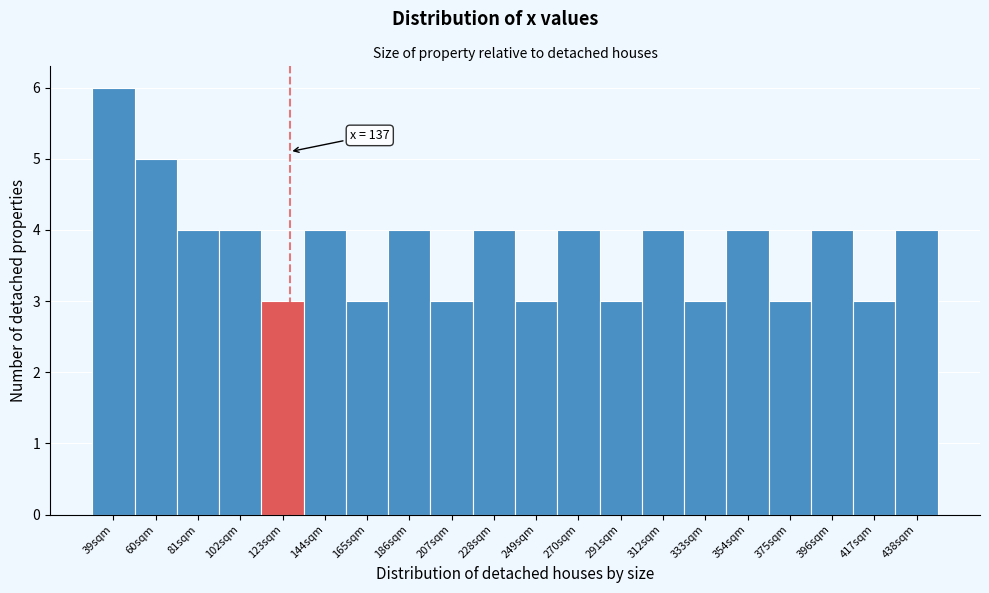

Reading left to right, transcribe all the data shown in this chart.

6	5	4	4	3	4	3	4	3	4	3	4	3	4	3	4	3	4	3	4